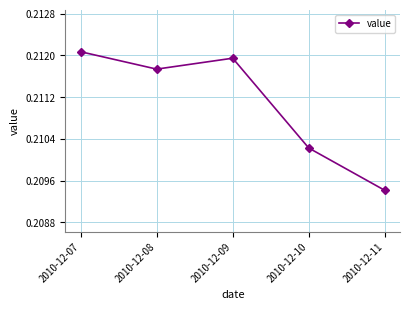

Rank the categories by value from lowest to highest.

2010-12-11, 2010-12-10, 2010-12-08, 2010-12-09, 2010-12-07